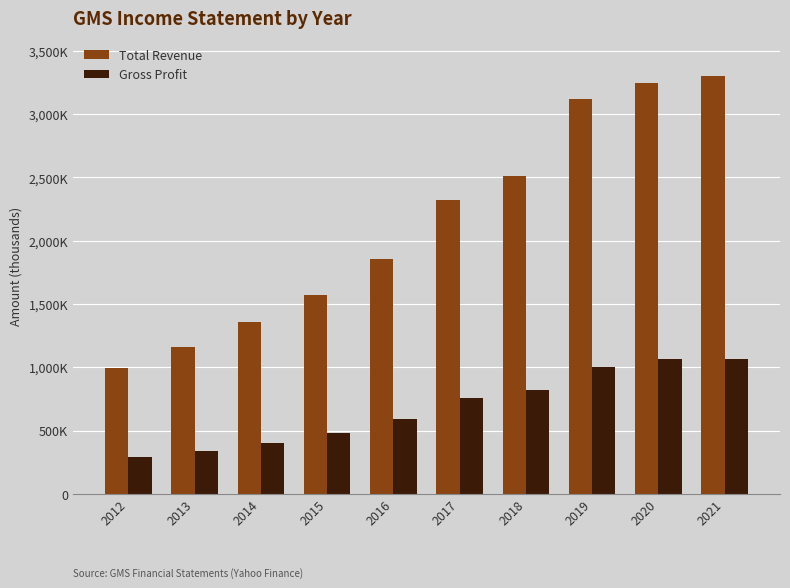

Does the chart contain any negative values?

No